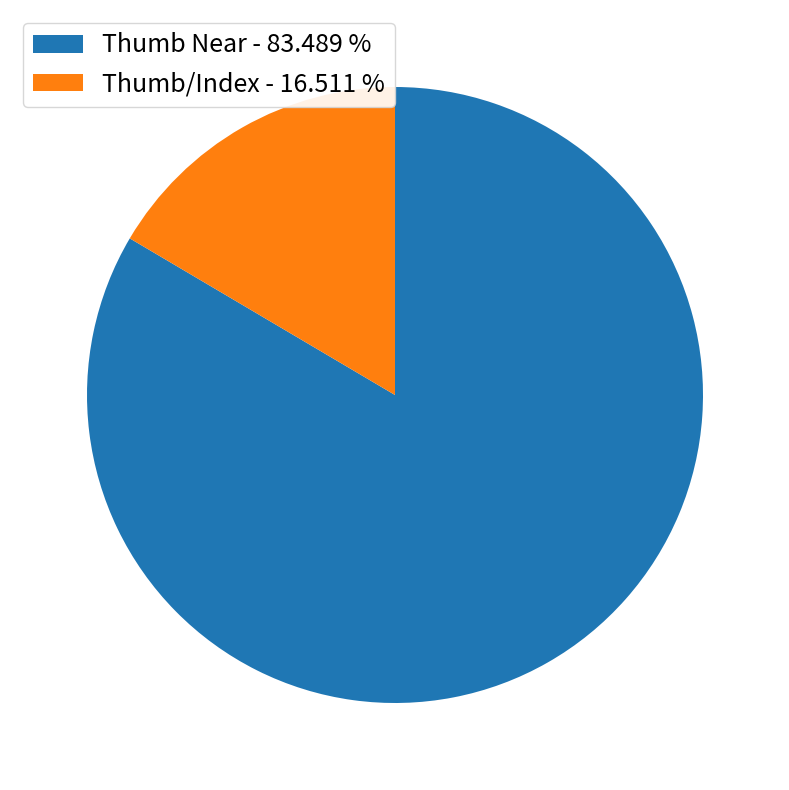

Which has a higher value, Thumb Near - 83.489 % or Thumb/Index - 16.511 %?

Thumb Near - 83.489 %